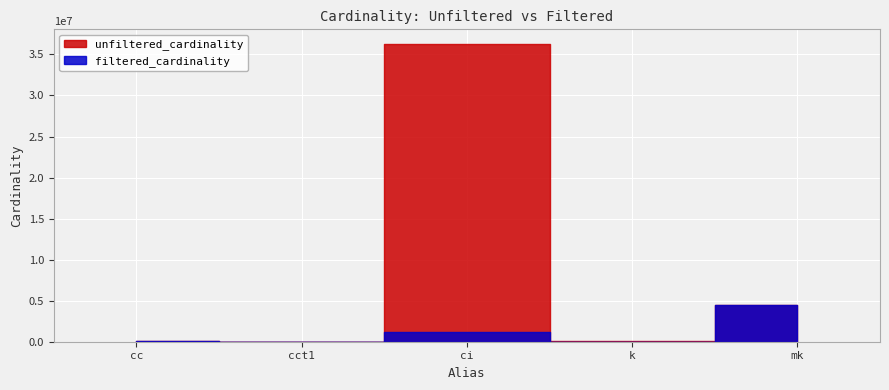

Reading left to right, list all the values displayed in this chart.

unfiltered_cardinality: cc=135086	cct1=4	ci=36244344	k=134170	mk=4523930
filtered_cardinality: cc=135086	cct1=2	ci=1244716	k=7	mk=4523930